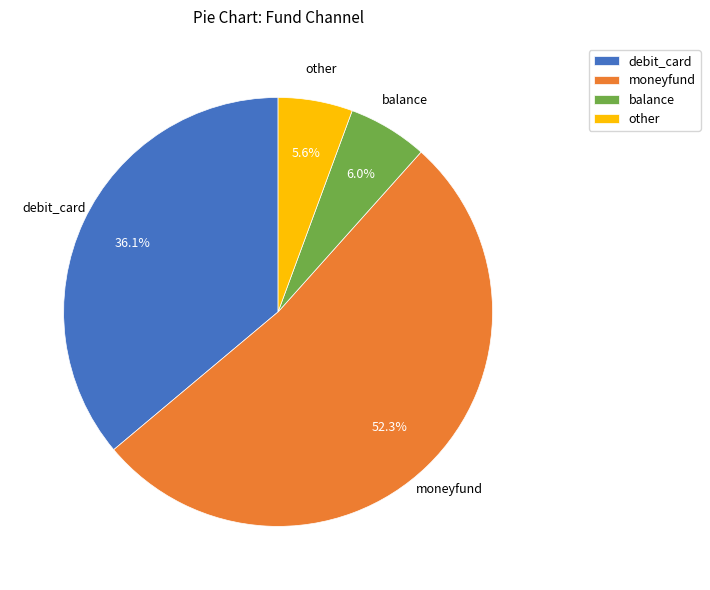

True or false: balance accounts for 1% of the total.

False